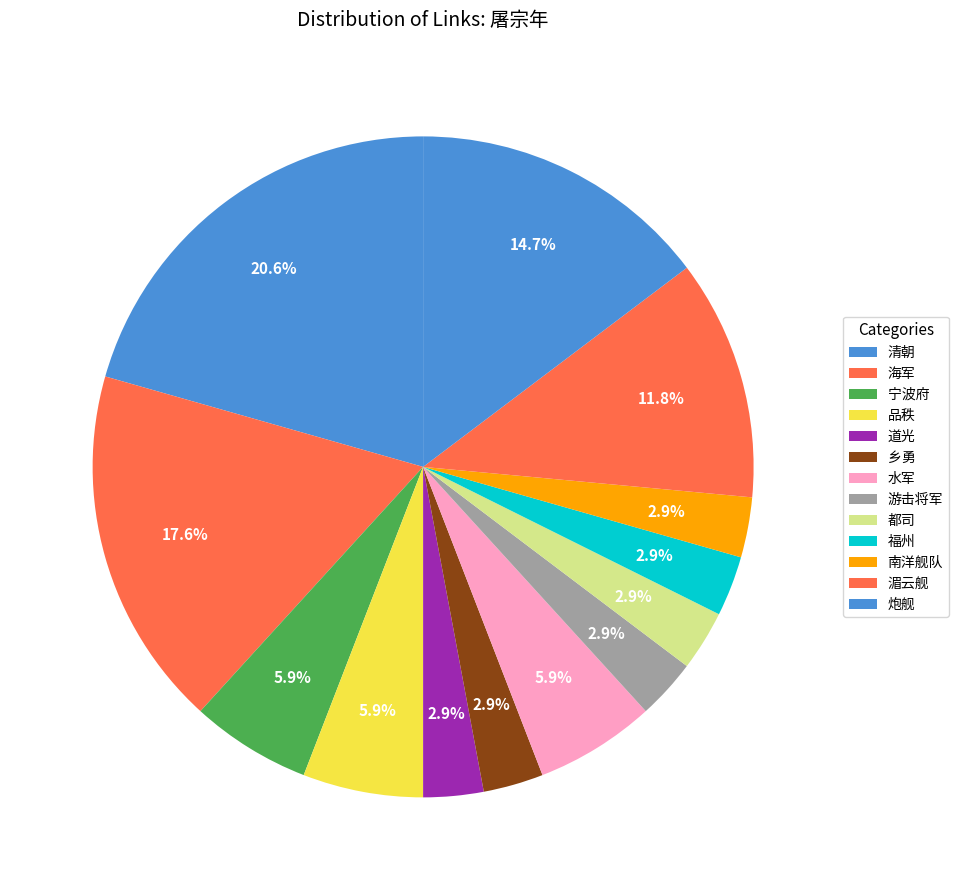

Which category has the smallest portion of the pie?

道光